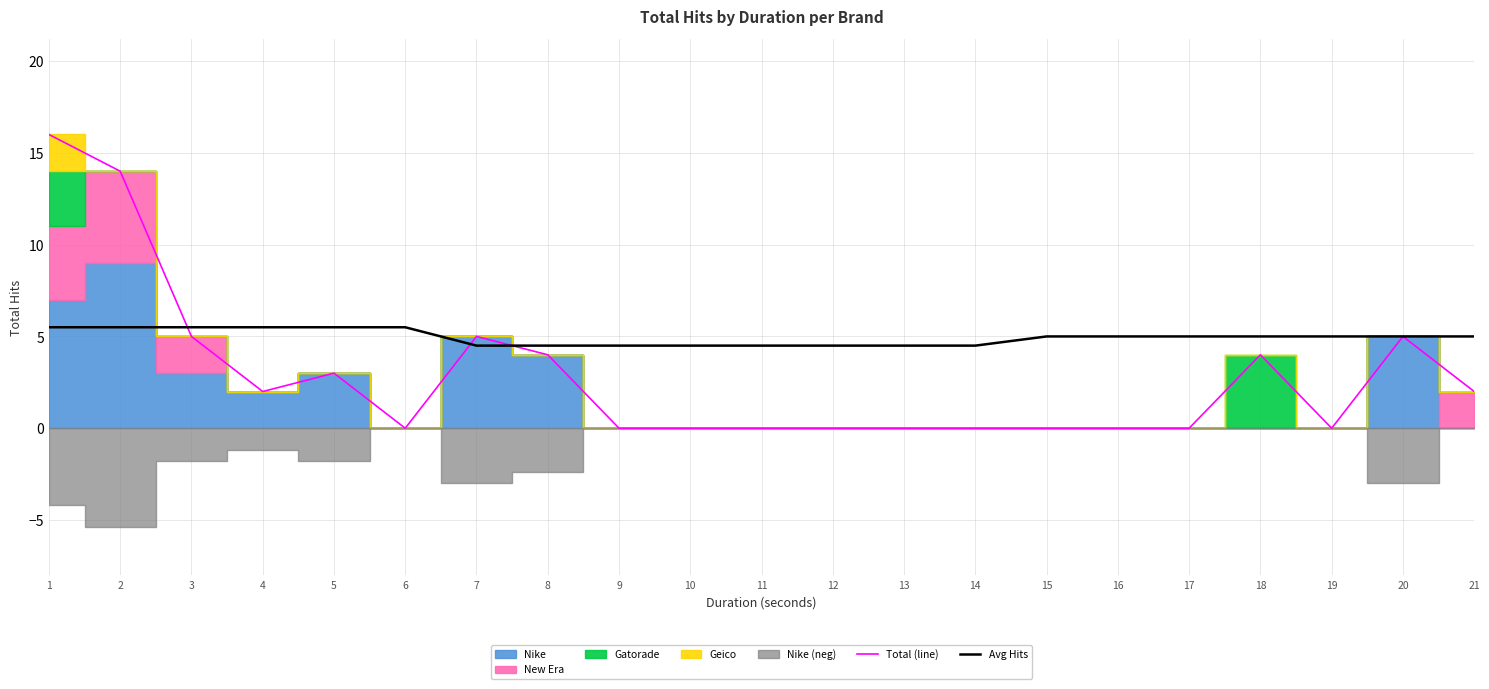

Is it true that Avg Hits equals 2.1 at 16?

False